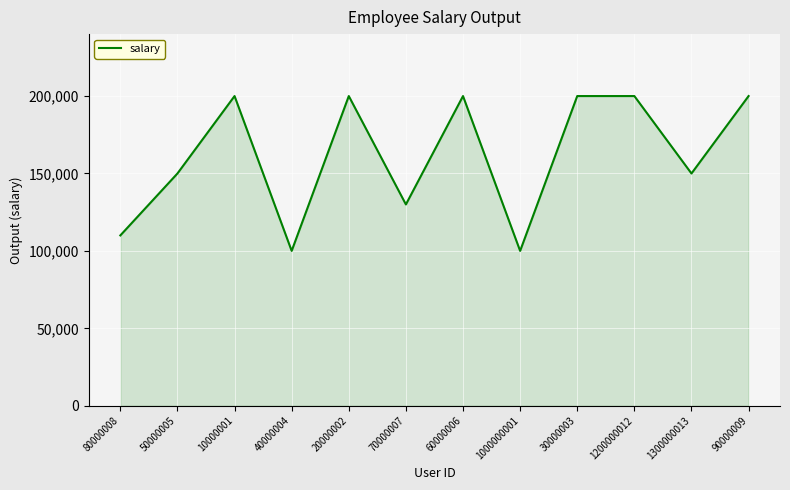

The value at 1300000013 is 52779. True or false?

False